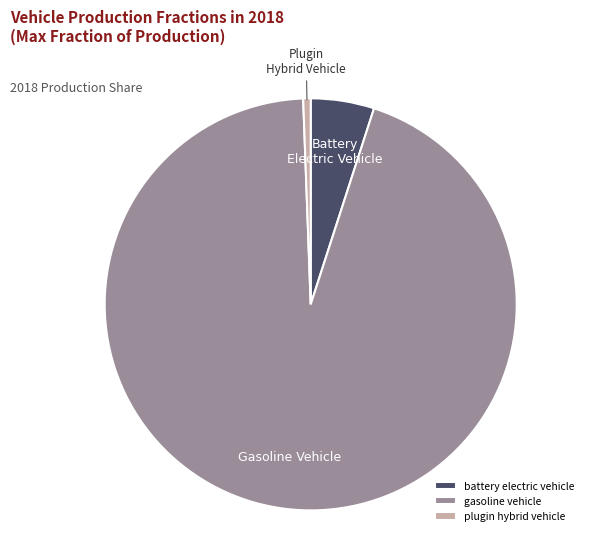

How many segments does this pie chart have?

3